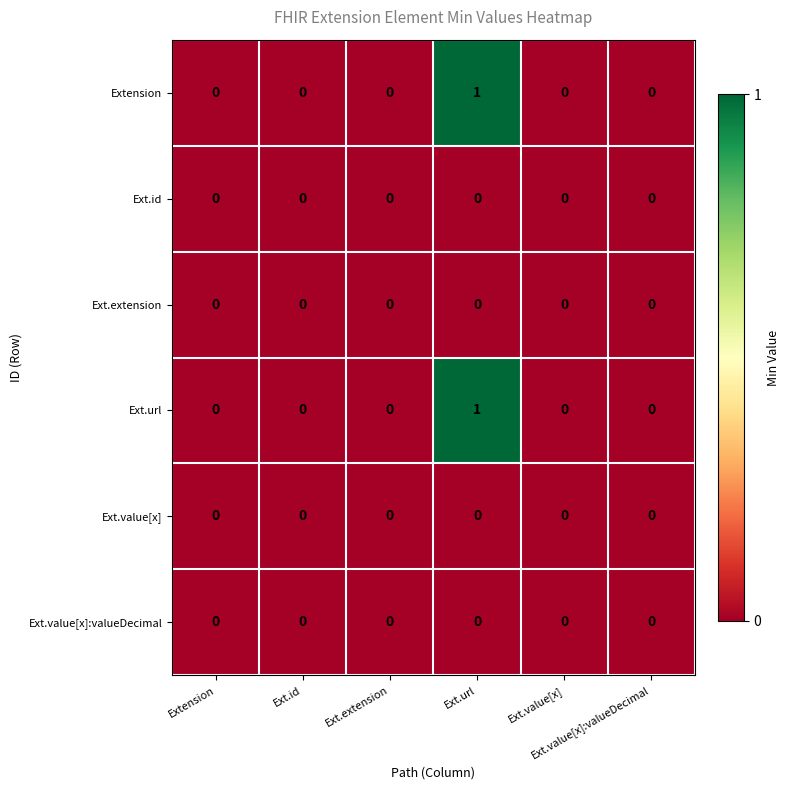

How many categories are shown in the chart?

6